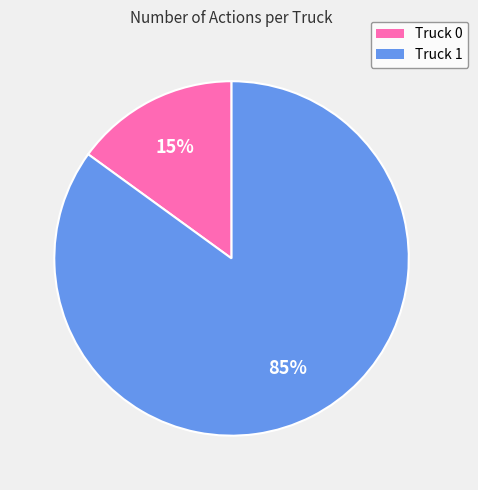

Which category has the smallest portion of the pie?

Truck 0